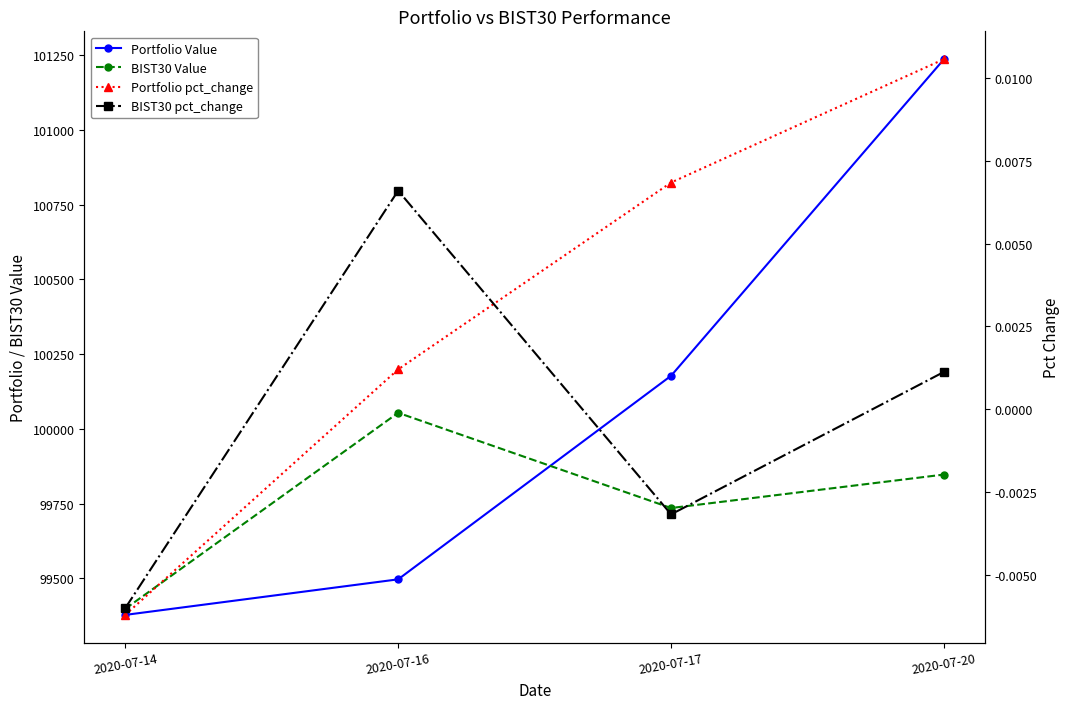

Count the number of categories in the chart.

4